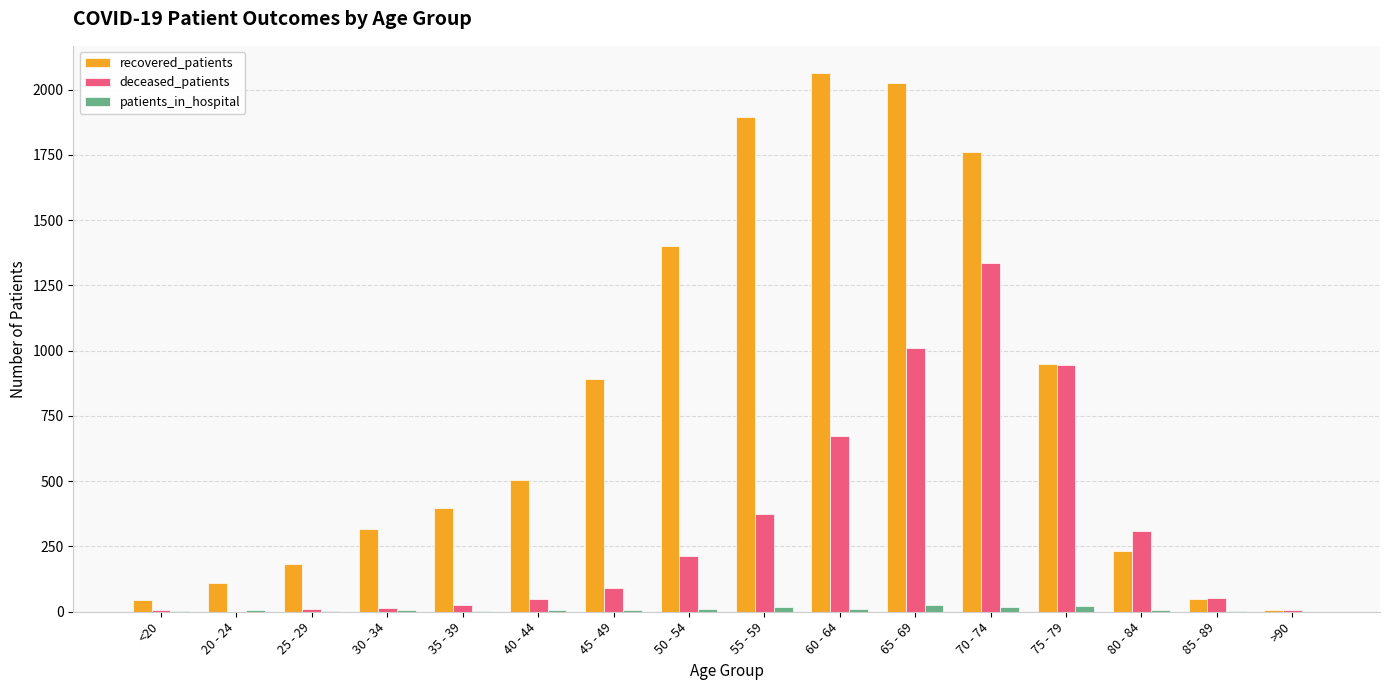

What is the sum of all patients_in_hospital values?

147